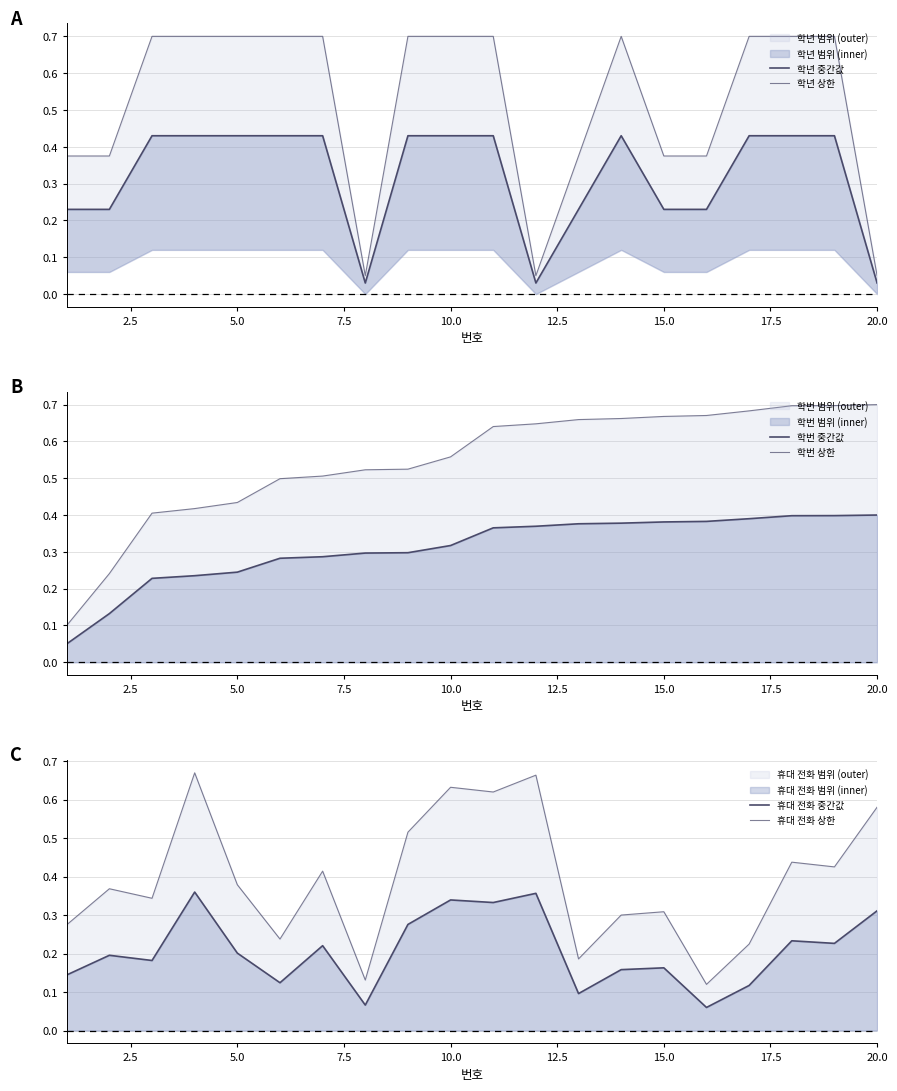

What is the highest value of the 학년 상한 series?

0.7